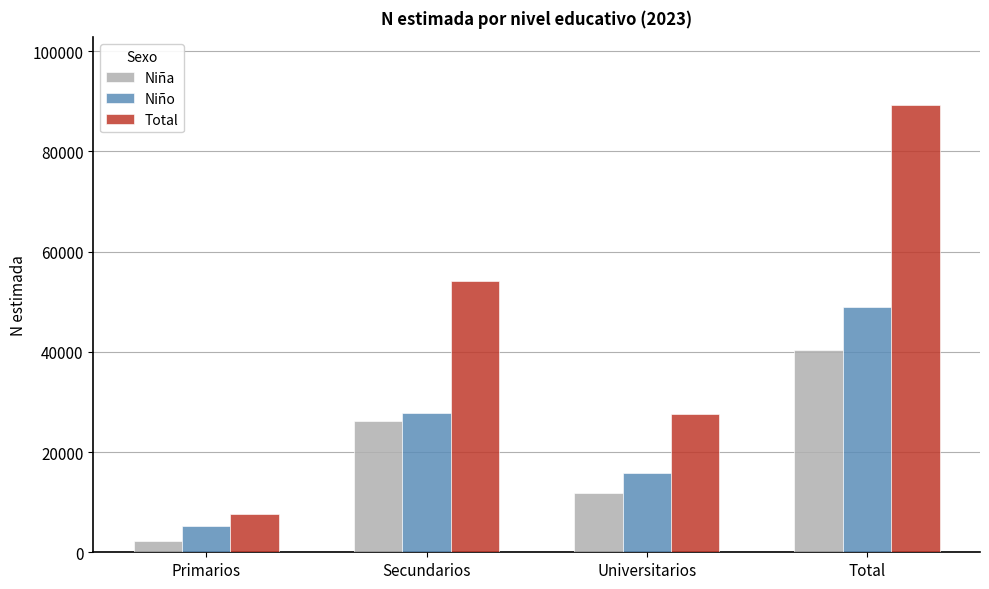

What is the approximate value of Total at Primarios?

7605